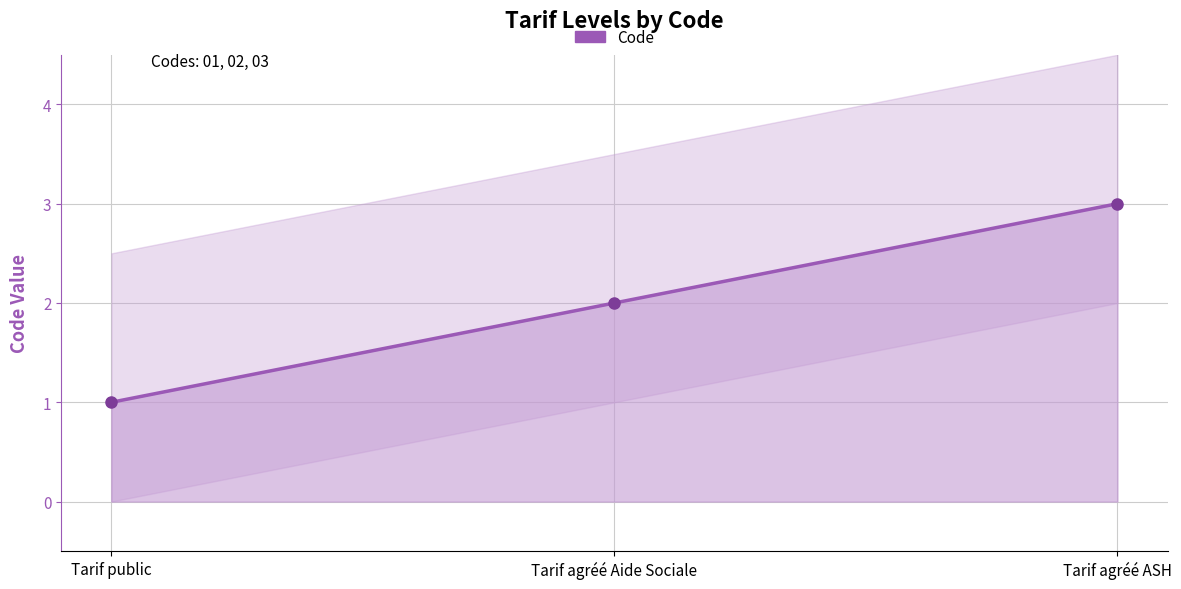

What is the sum of all values?

6